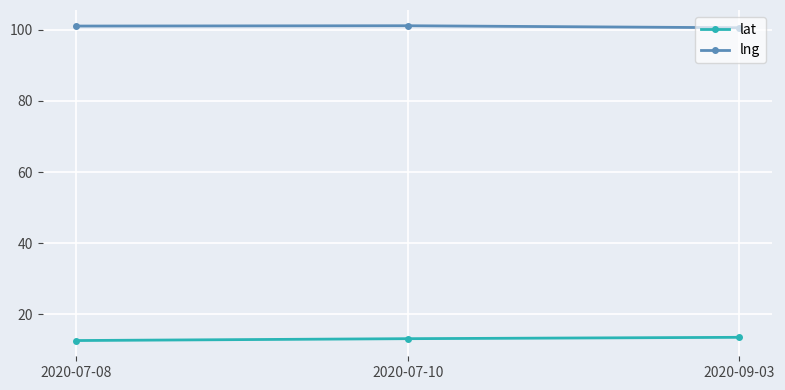

What are all the series names shown in the legend?

lat, lng